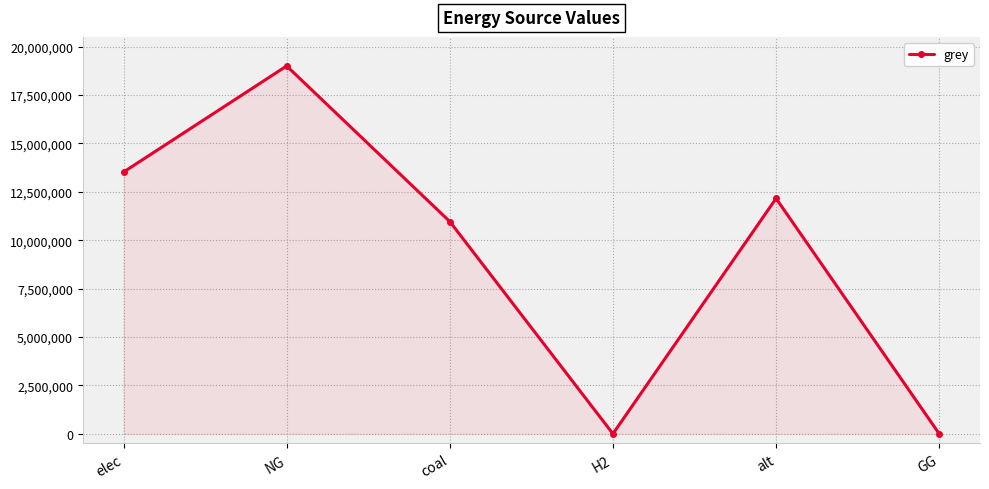

Which label corresponds to the largest value in the chart?

NG